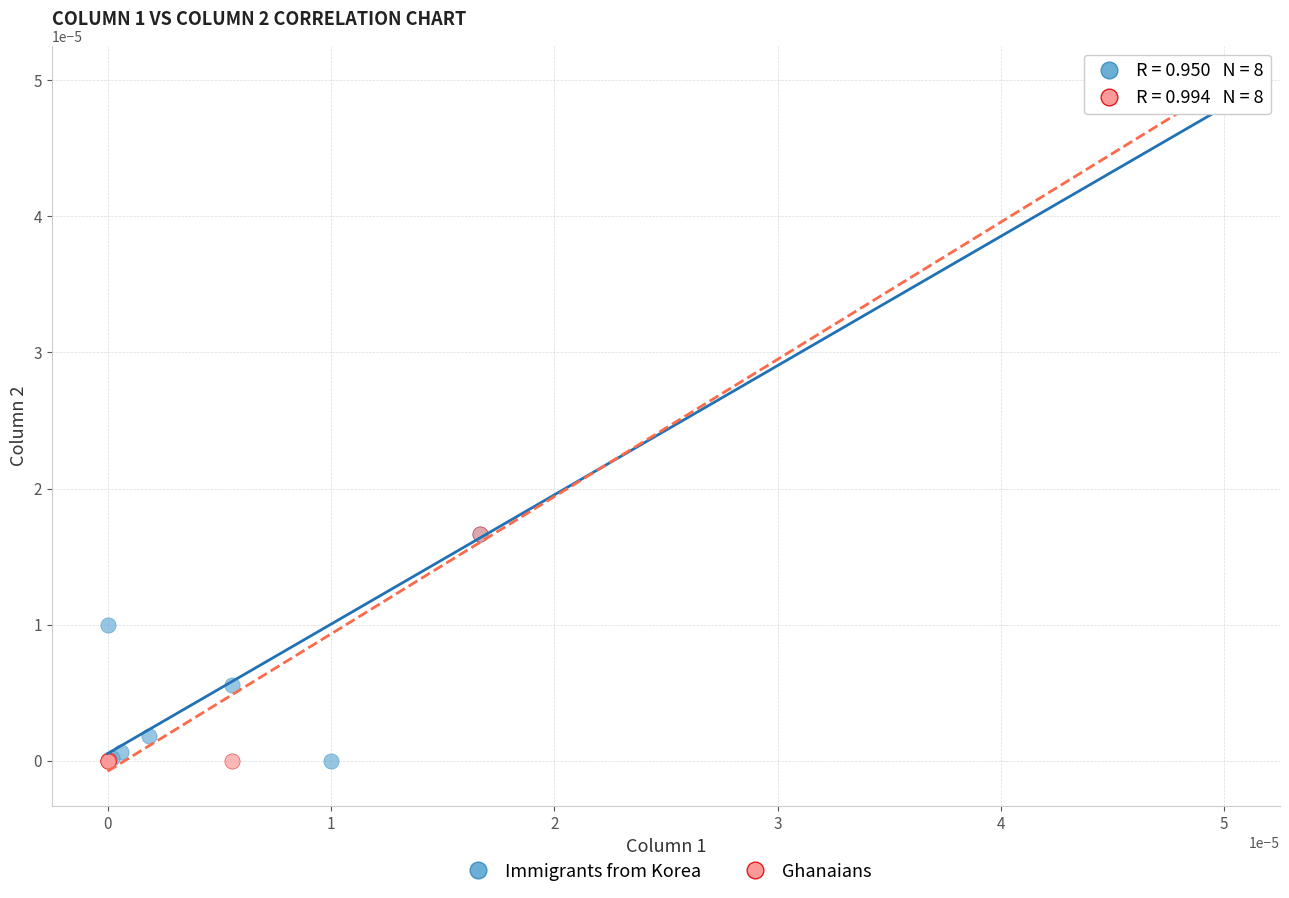

What are all the series names shown in the legend?

Immigrants from Korea, Ghanaians